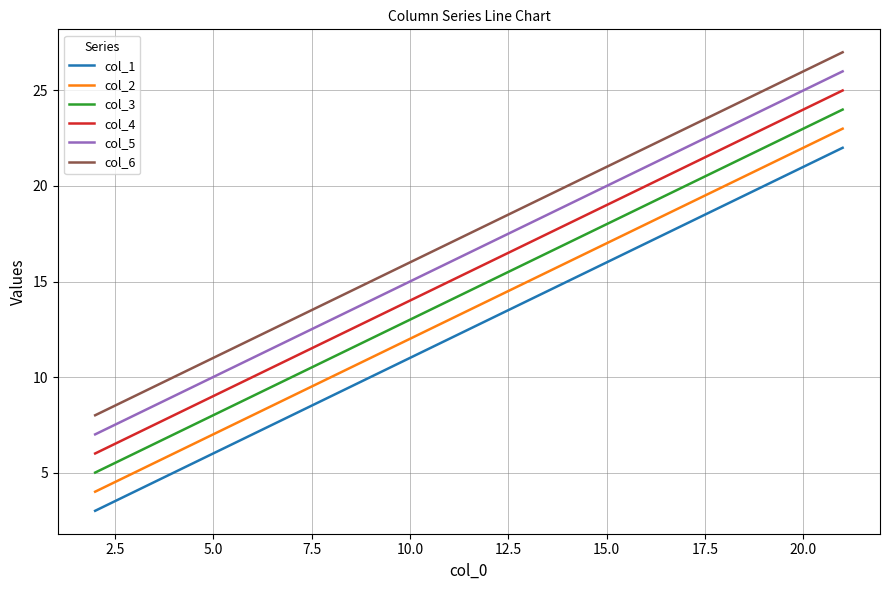

What is the minimum value shown in the chart?

3